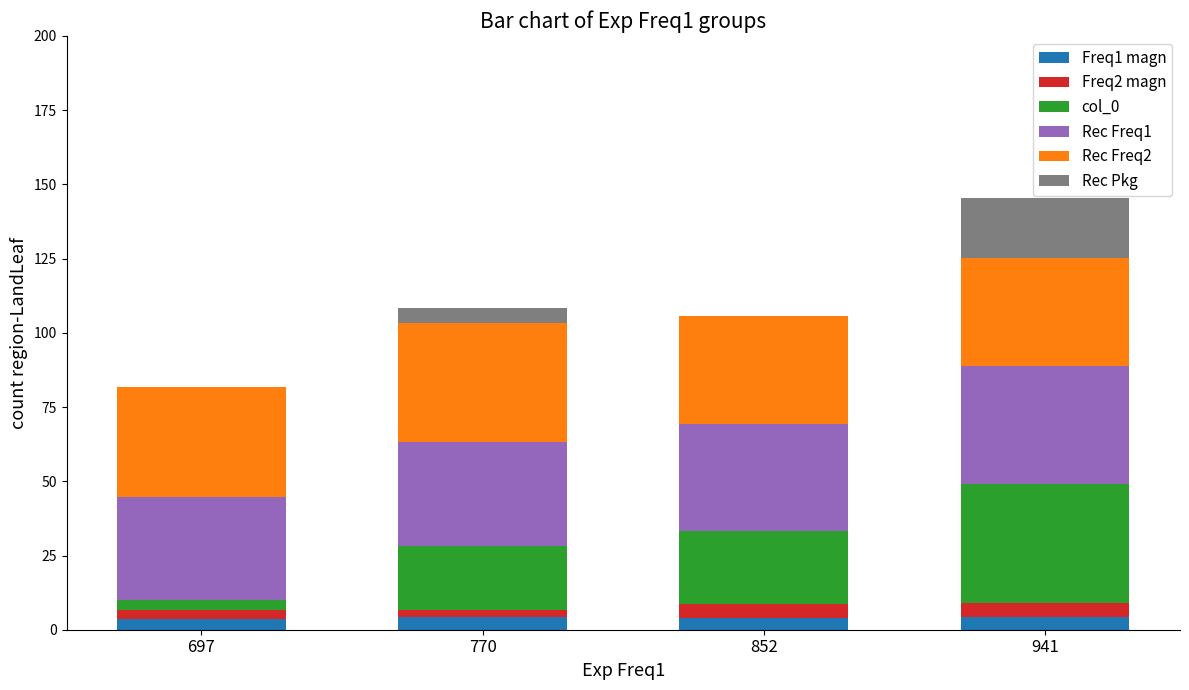

Count the number of categories in the chart.

4